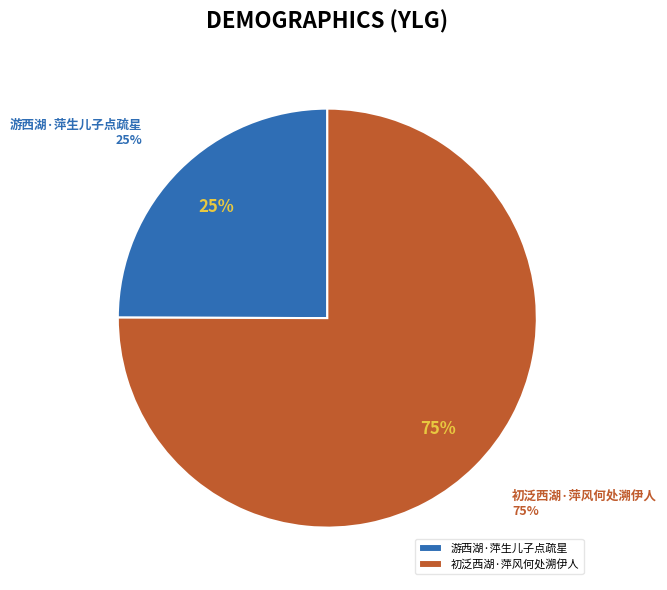

Is there any slice that represents more than half of the pie?

Yes